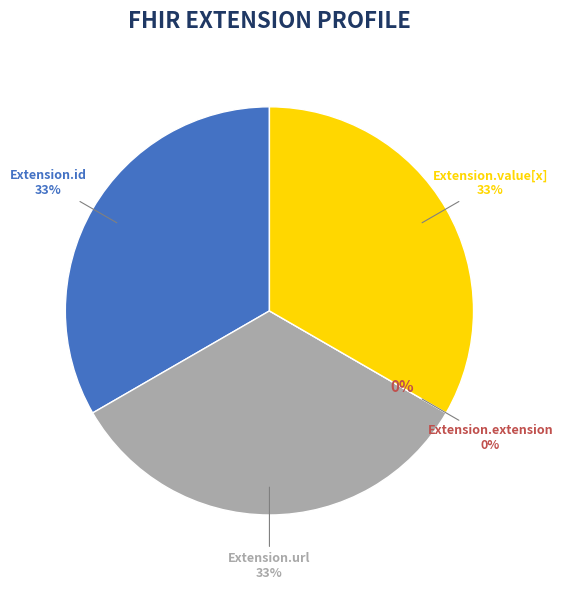

Does Extension.id account for over 50% of the chart?

No